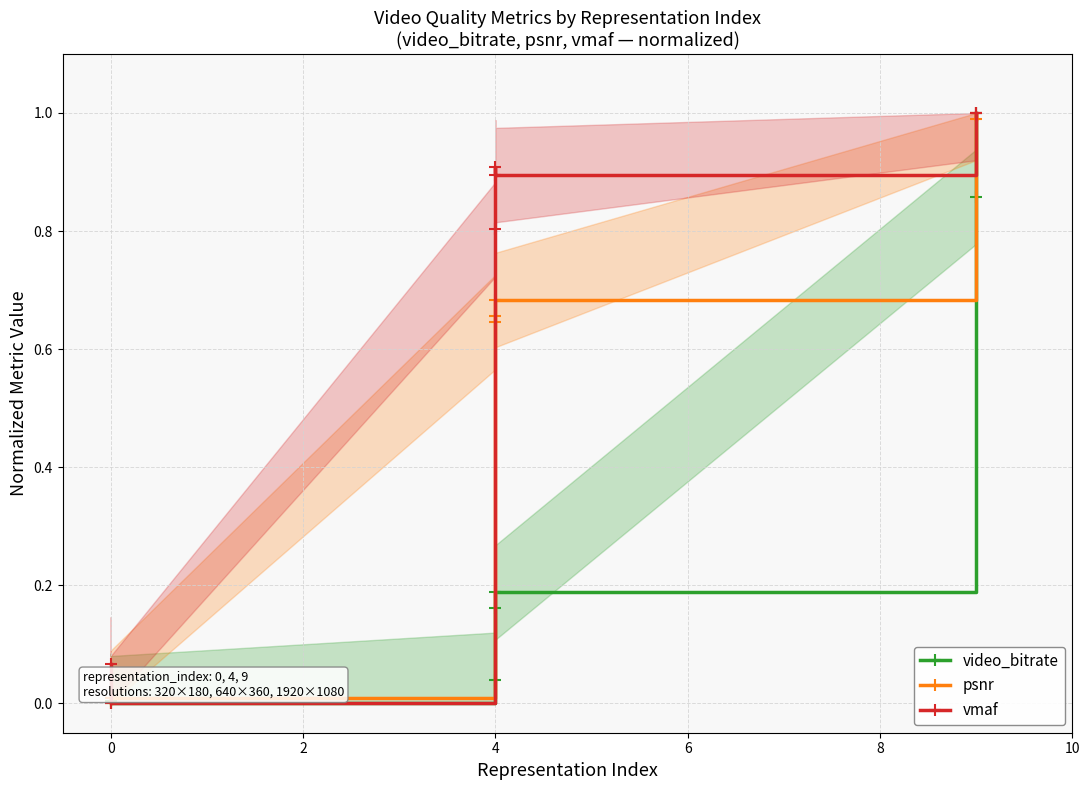

The video_bitrate series shows 1.8 at 10. True or false?

False